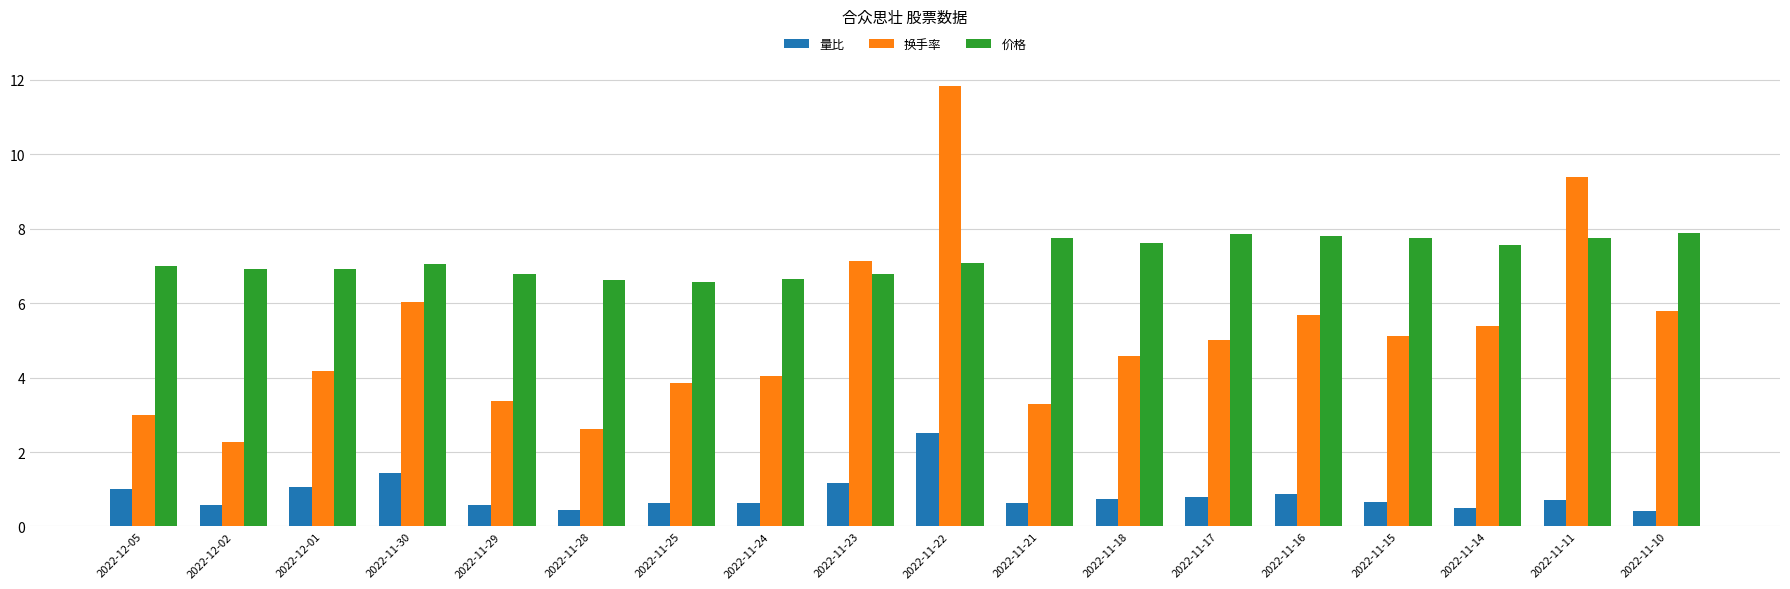

The 换手率 series shows 3.3 at 2022-11-21. True or false?

True